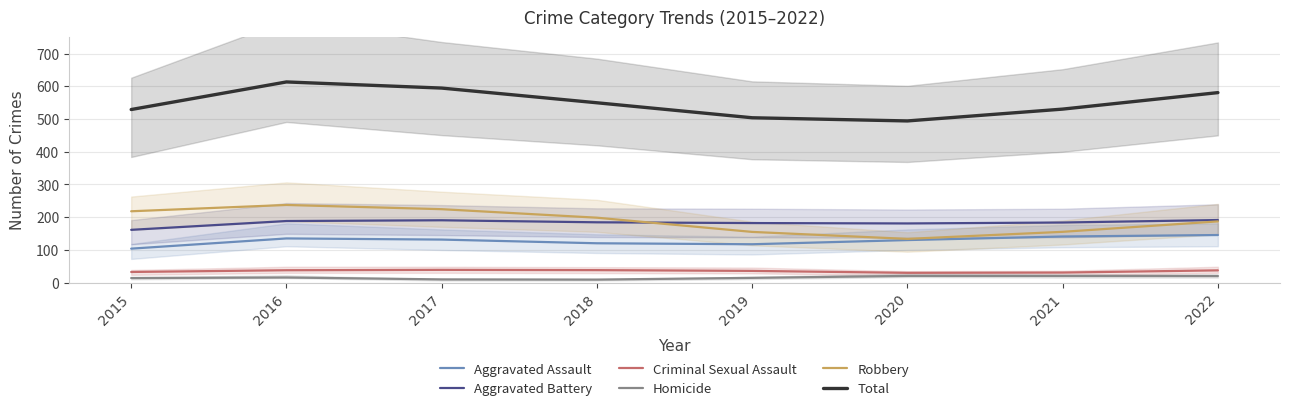

What is the sum of the Homicide values at 2020 and 2018?

29.4